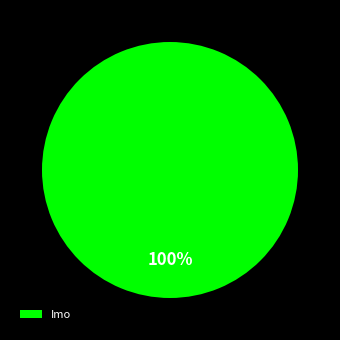

Count the number of slices in the pie.

1